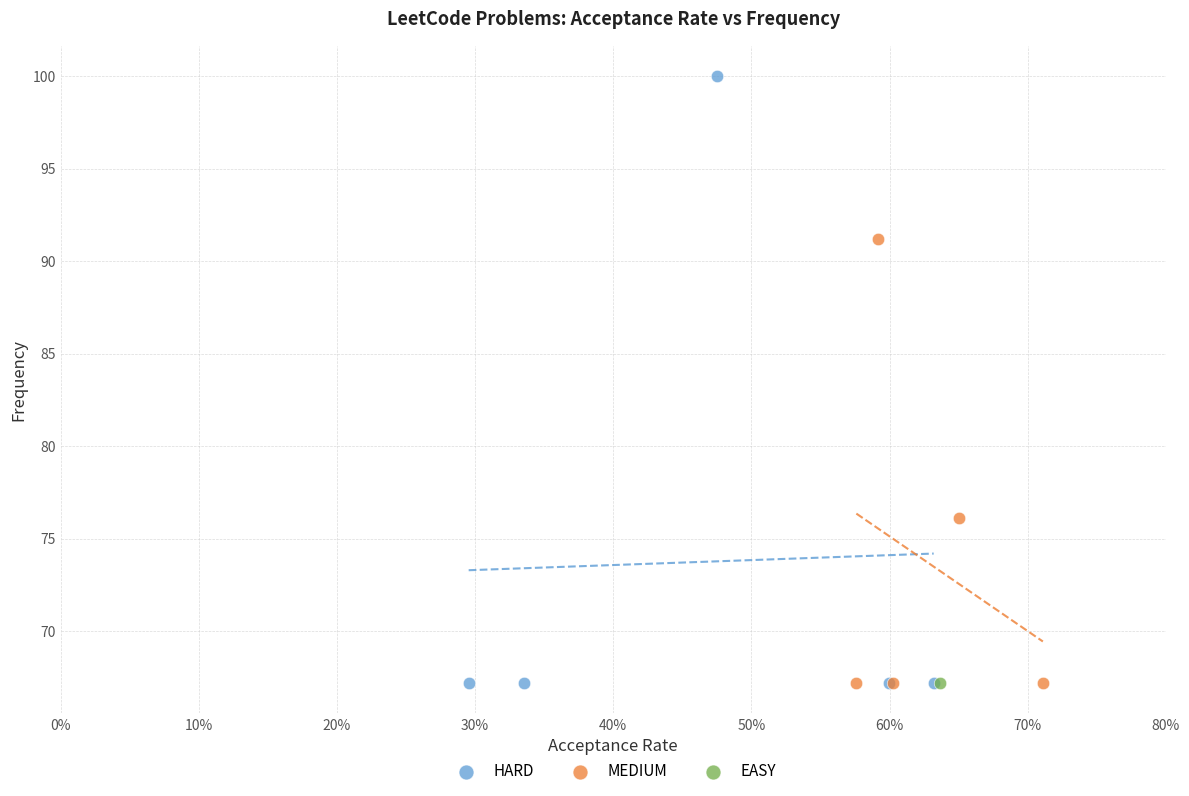

What are all the series names shown in the legend?

HARD, MEDIUM, EASY